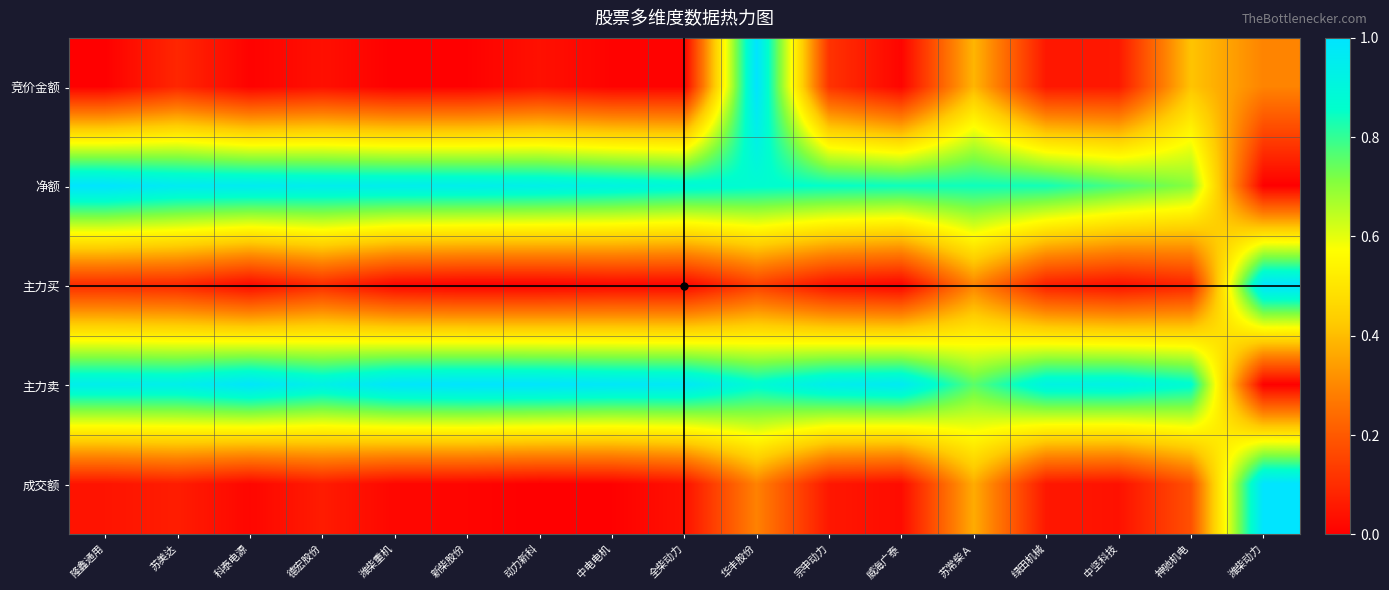

Reading right to left, list all the values displayed in this chart.

竞价金额: 潍柴动力=0.3	神驰机电=0.4	中坚科技=0.1	绿田机械=0.1	苏常柴Ａ=0.4	威海广泰=0.0	宗申动力=0.1	华丰股份=1.0	全柴动力=0.0	中电电机=0.0	动力新科=0.0	新柴股份=0.0	潍柴重机=0.0	德宏股份=0.0	科泰电源=0.0	苏美达=0.1	隆鑫通用=0.0
净额: 潍柴动力=0.0	神驰机电=0.7	中坚科技=0.8	绿田机械=0.8	苏常柴Ａ=0.8	威海广泰=0.8	宗申动力=0.9	华丰股份=0.9	全柴动力=0.9	中电电机=0.9	动力新科=0.9	新柴股份=0.9	潍柴重机=0.9	德宏股份=0.9	科泰电源=1.0	苏美达=1.0	隆鑫通用=1.0
主力买: 潍柴动力=1.0	神驰机电=0.1	中坚科技=0.0	绿田机械=0.1	苏常柴Ａ=0.3	威海广泰=0.0	宗申动力=0.0	华丰股份=0.1	全柴动力=0.0	中电电机=0.0	动力新科=0.0	新柴股份=0.0	潍柴重机=0.0	德宏股份=0.1	科泰电源=0.0	苏美达=0.1	隆鑫通用=0.1
主力卖: 潍柴动力=0.0	神驰机电=0.9	中坚科技=0.9	绿田机械=0.9	苏常柴Ａ=0.8	威海广泰=1.0	宗申动力=0.9	华丰股份=0.9	全柴动力=1.0	中电电机=1.0	动力新科=1.0	新柴股份=1.0	潍柴重机=1.0	德宏股份=0.9	科泰电源=1.0	苏美达=0.9	隆鑫通用=0.9
成交额: 潍柴动力=1.0	神驰机电=0.2	中坚科技=0.0	绿田机械=0.1	苏常柴Ａ=0.4	威海广泰=0.0	宗申动力=0.1	华丰股份=0.3	全柴动力=0.0	中电电机=0.0	动力新科=0.0	新柴股份=0.0	潍柴重机=0.0	德宏股份=0.1	科泰电源=0.0	苏美达=0.1	隆鑫通用=0.0